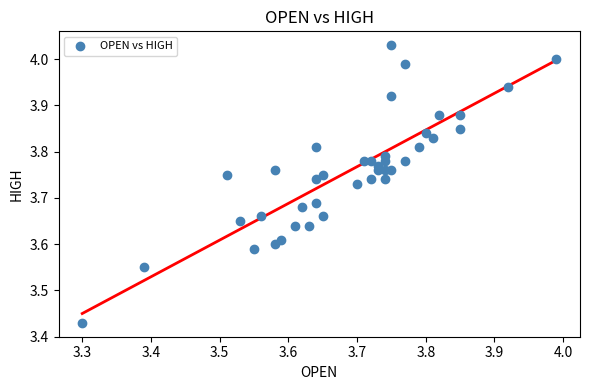

What is the range of X values (max minus min)?

0.7